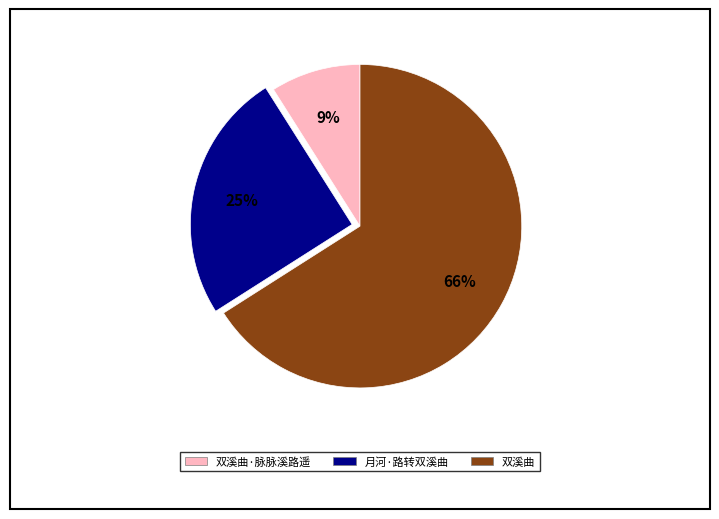

Which category has the smallest portion of the pie?

双溪曲·脉脉溪路遥